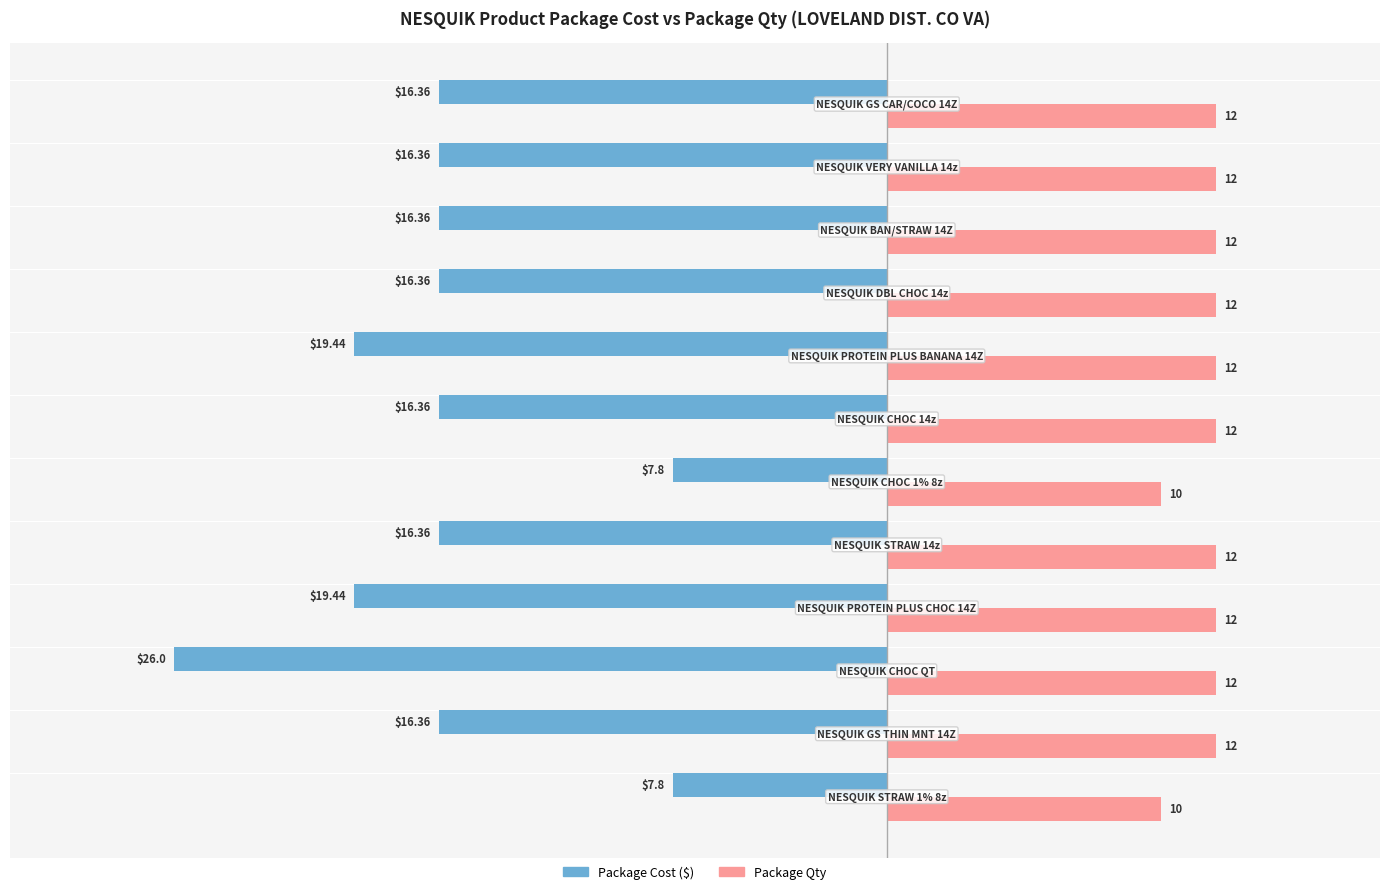

What is the difference between the maximum and minimum values in the Package Cost ($) series?

18.2